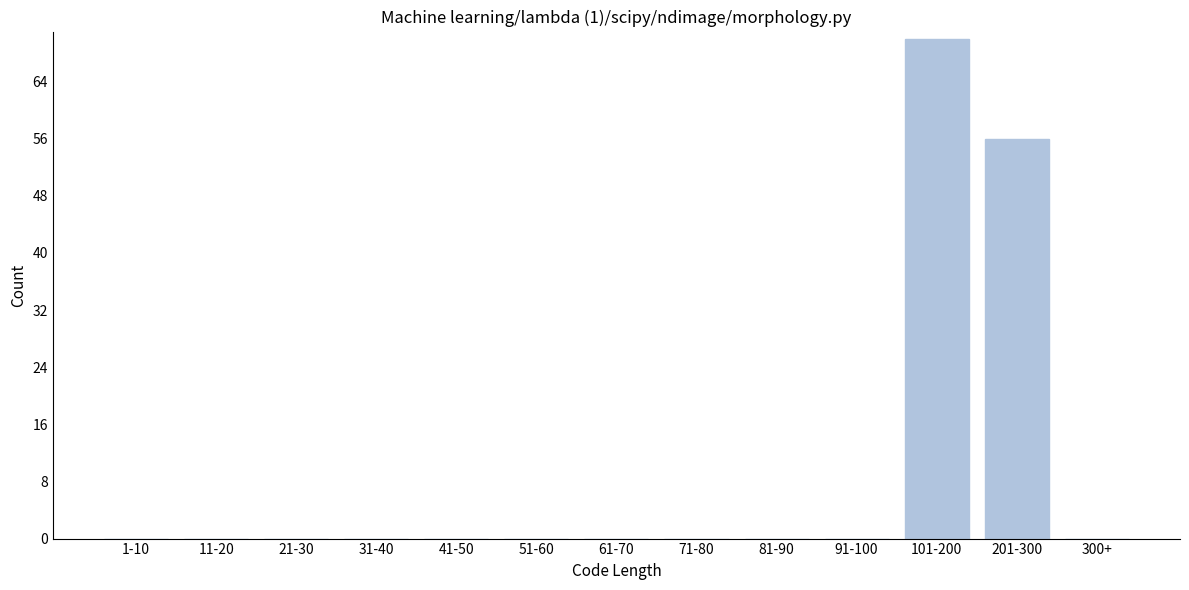

Reading right to left, extract all data points from this chart.

300+=0	201-300=56	101-200=70	91-100=0	81-90=0	71-80=0	61-70=0	51-60=0	41-50=0	31-40=0	21-30=0	11-20=0	1-10=0